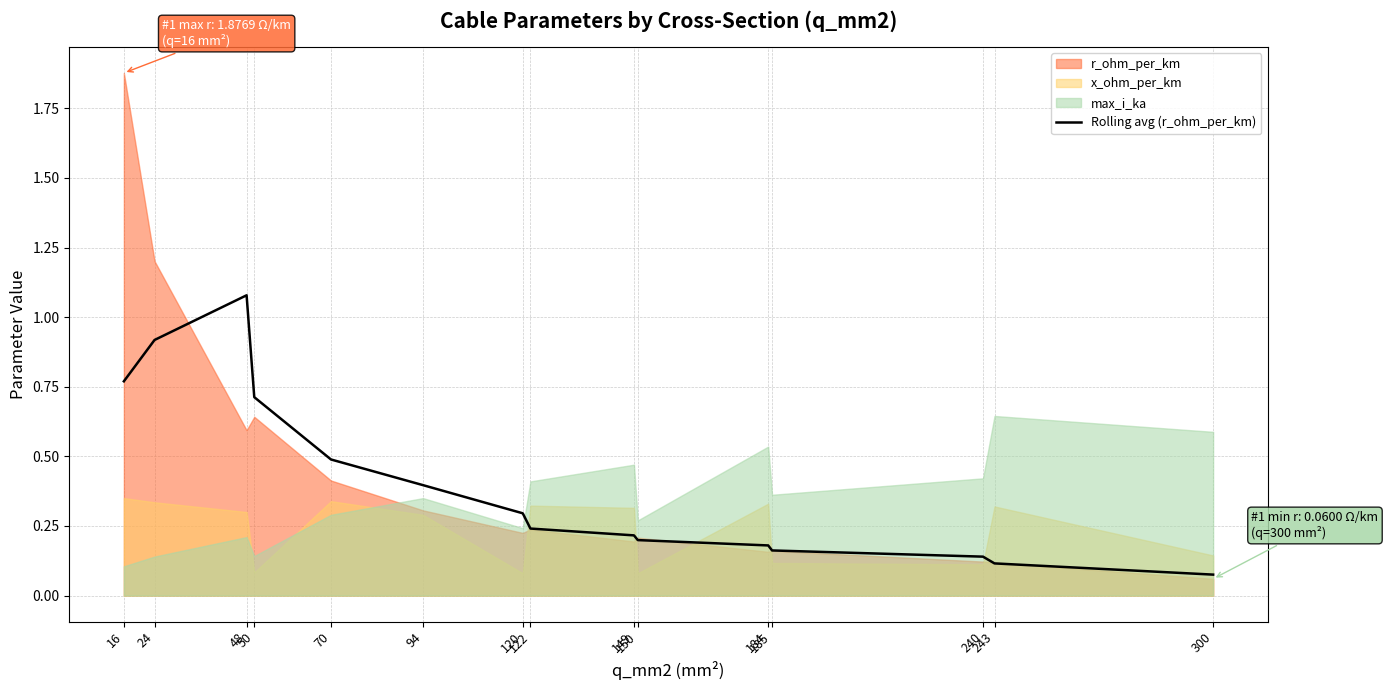

At which category does the chart reach its minimum across all series?

300